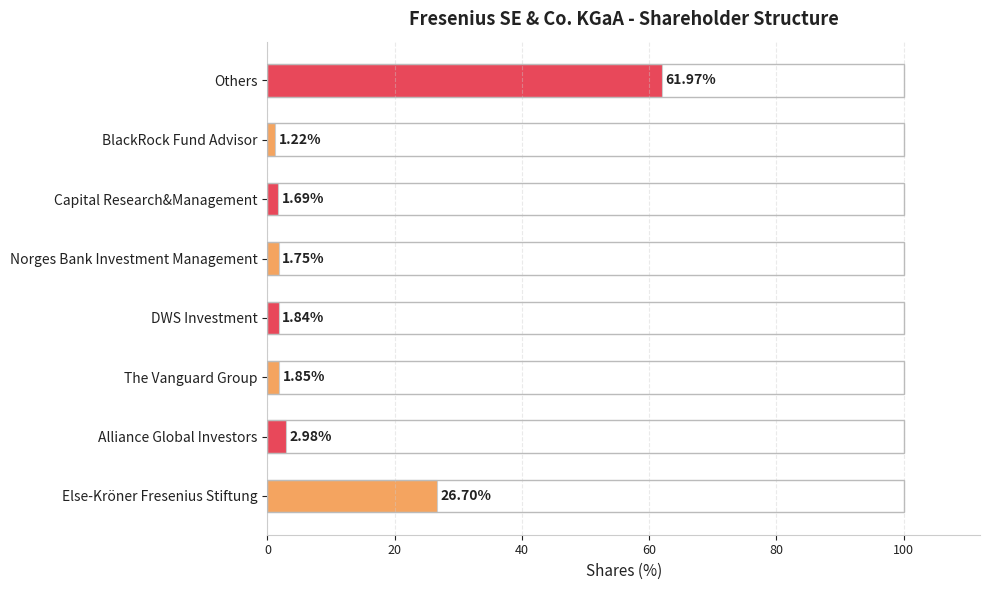

What is the maximum value shown in the chart?

62.0